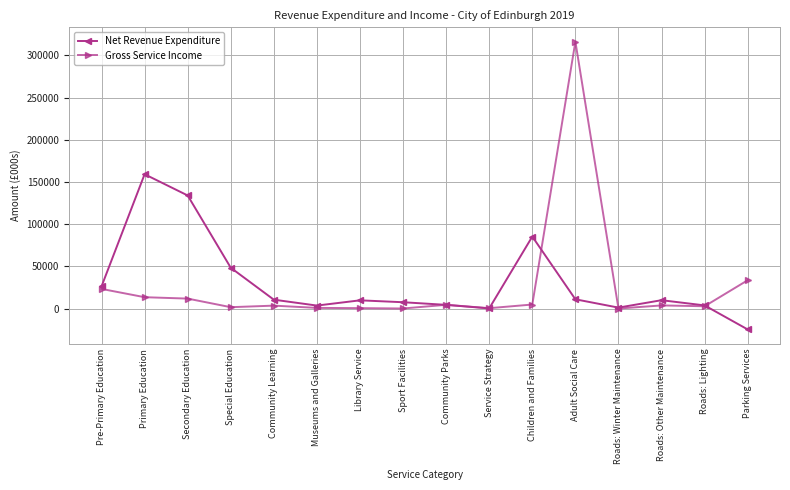

How many categories are shown in the chart?

16